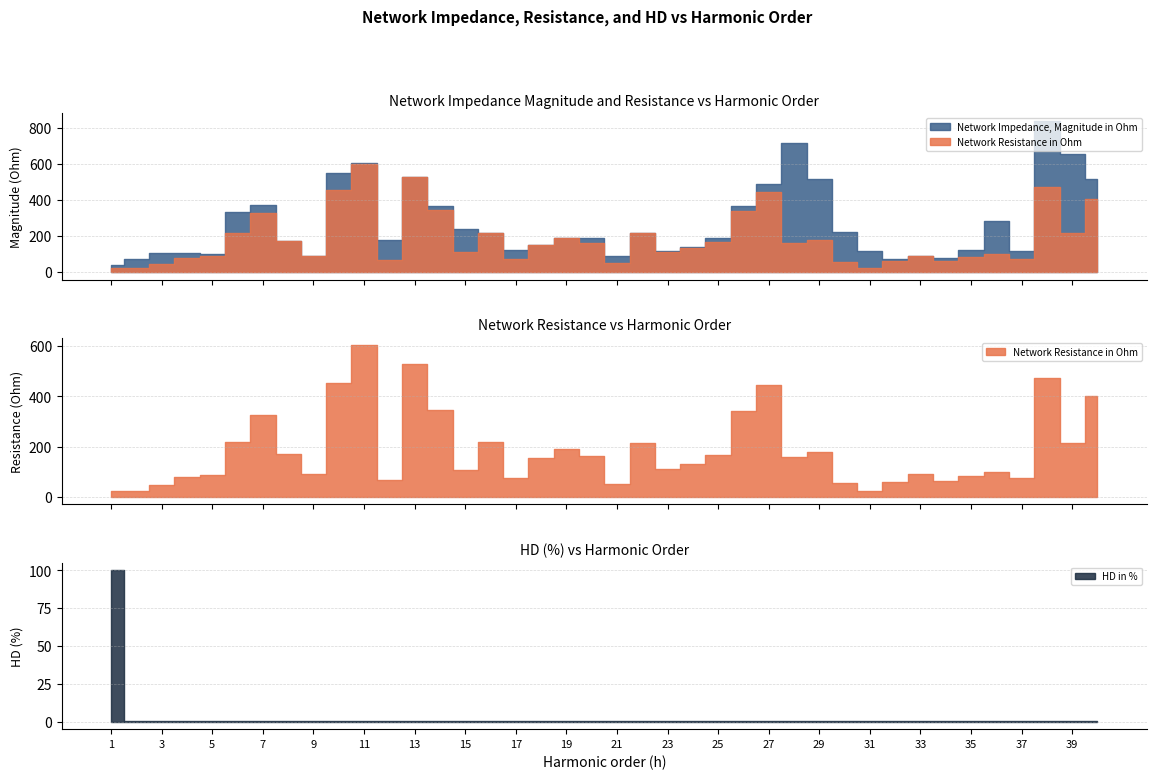

At which category does the chart reach its minimum across all series?

12